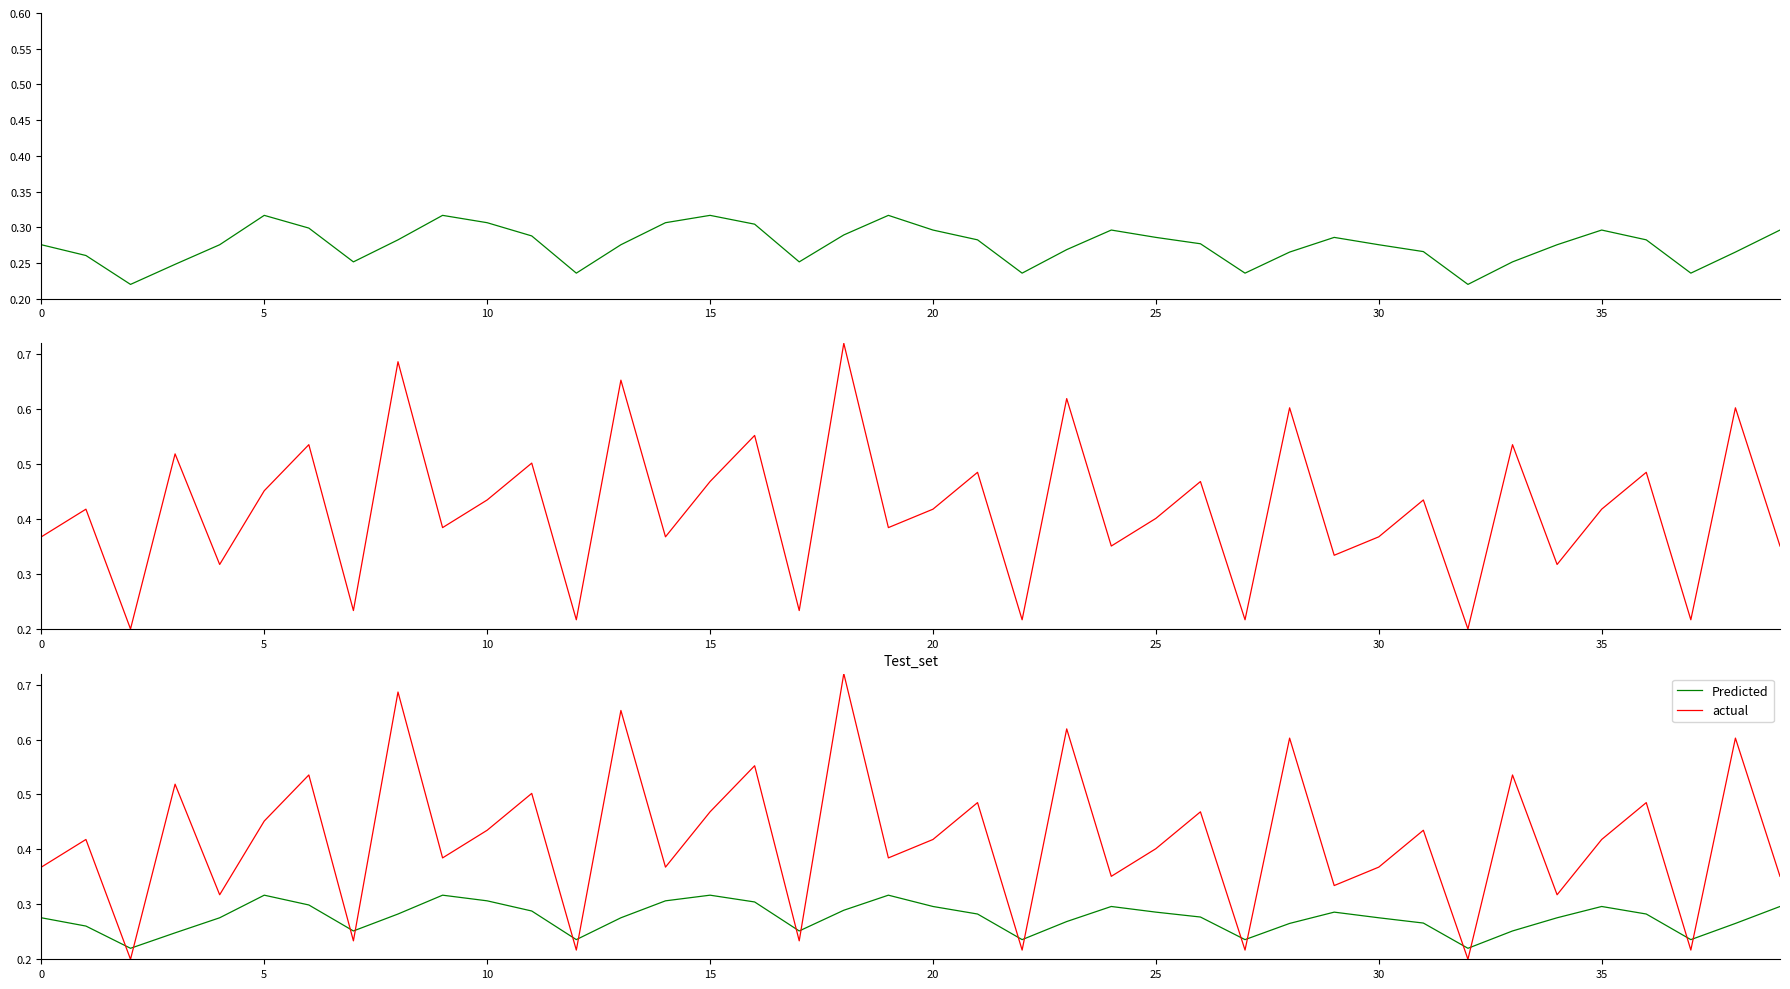

True or false: Predicted has more than 2 points higher than both neighbors.

True